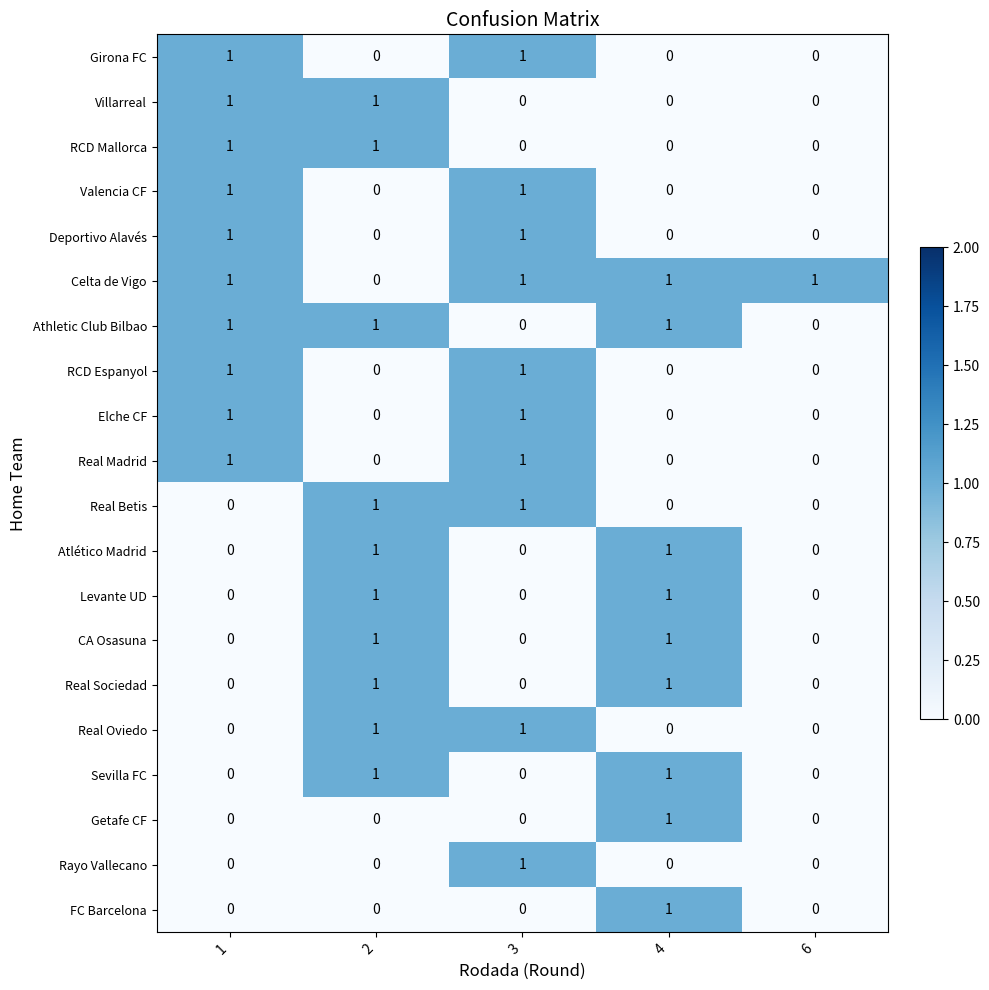

What is the total value across all series at 2?

10